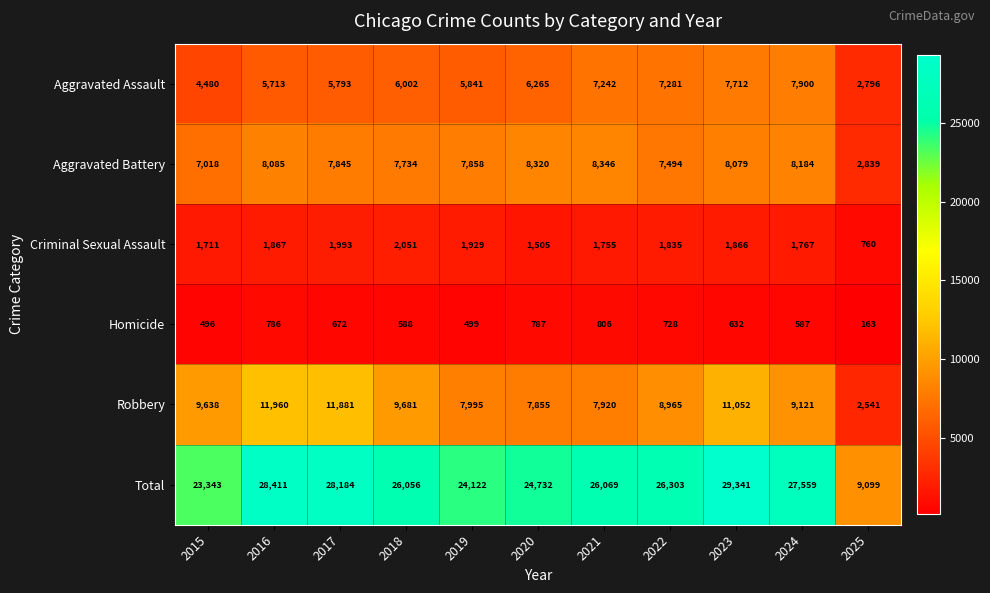

What is the total value across all series at 2016?

56822